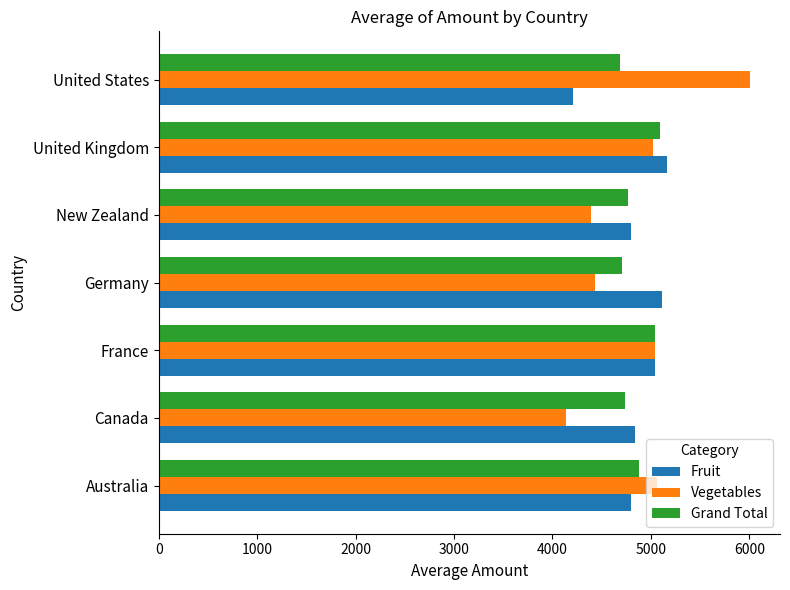

What is the sum of all Vegetables values?

34097.2